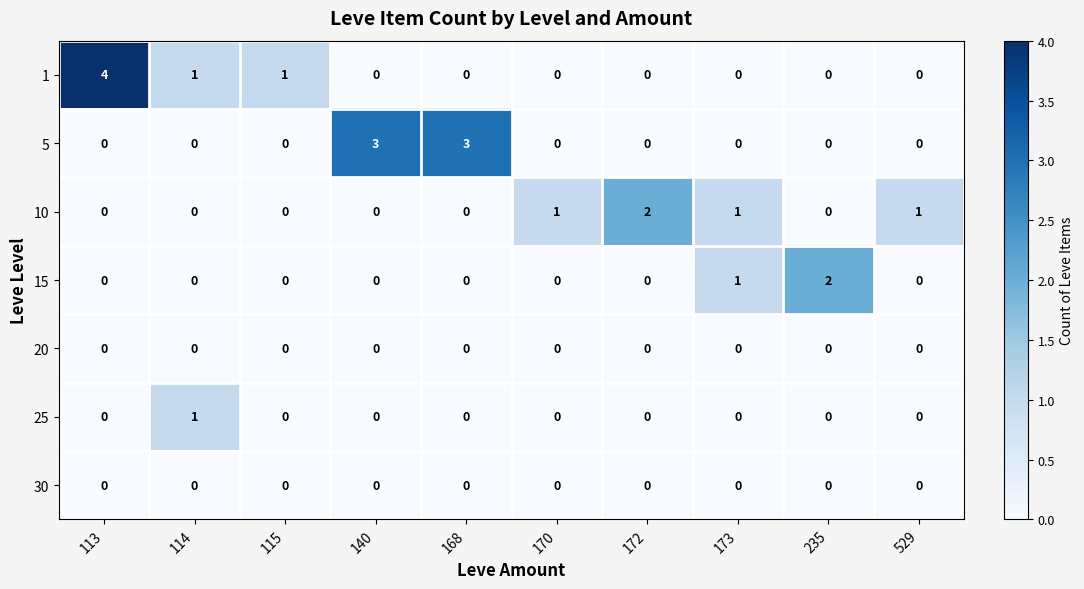

Which category has the highest value across all series?

113